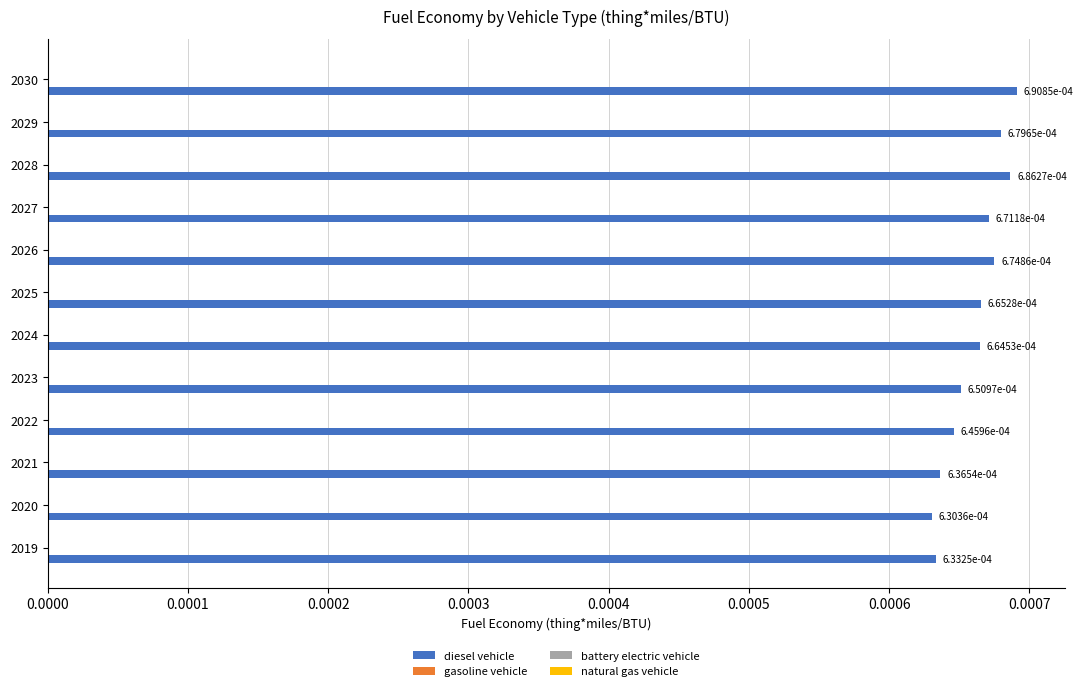

Count the values in the range 0 to 1.

12